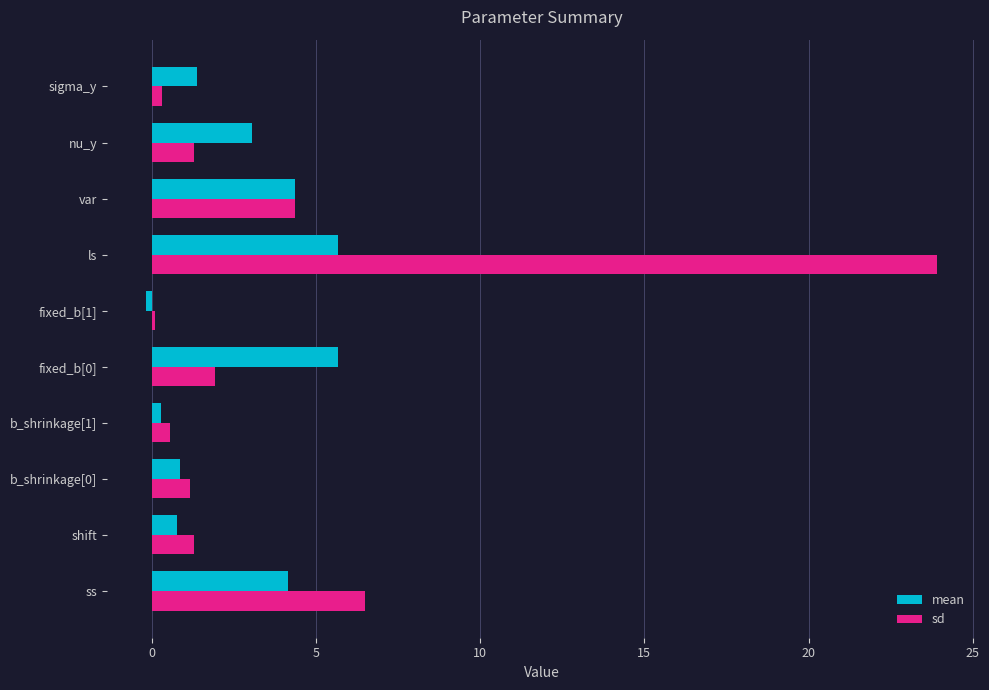

What is the maximum value shown in the chart?

23.9